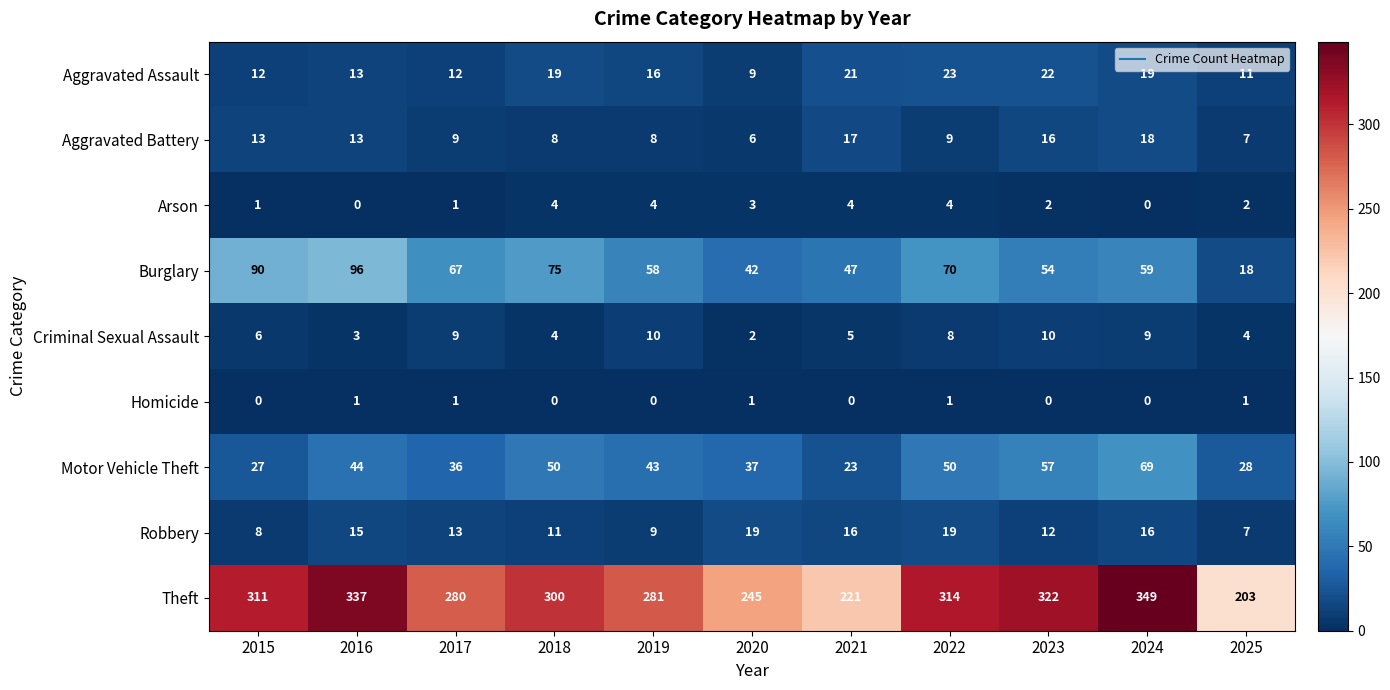

What is the total value across all series at 2025?

281